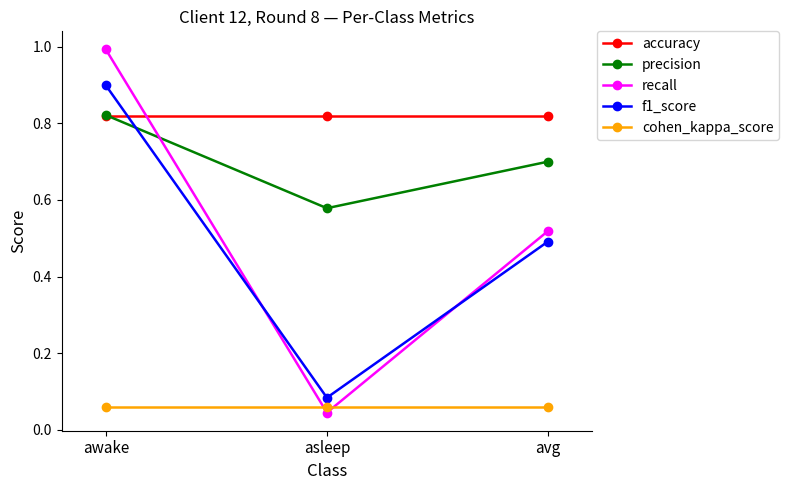

What is the total value across all series at avg?

2.6